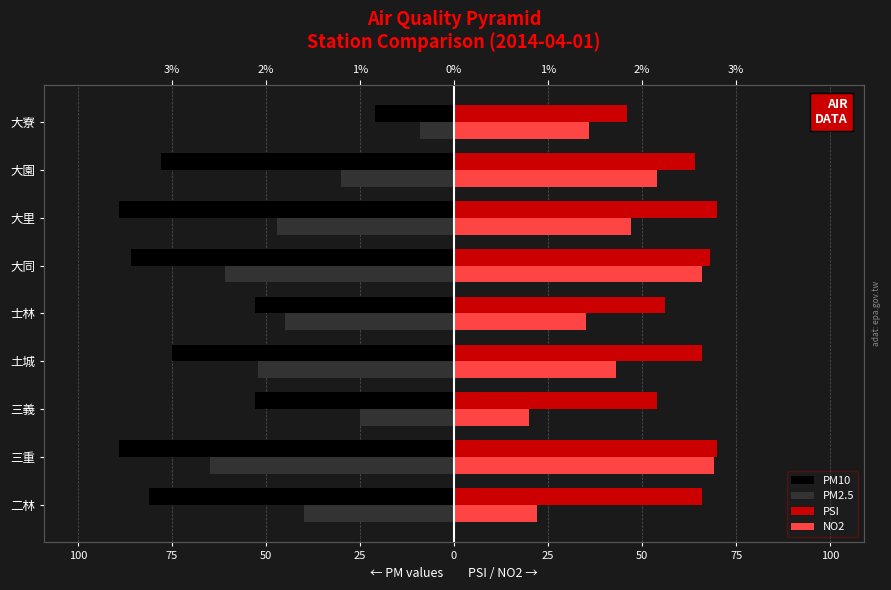

Is the value of PM10 at 大同 greater than the value of PSI at 大園?

No